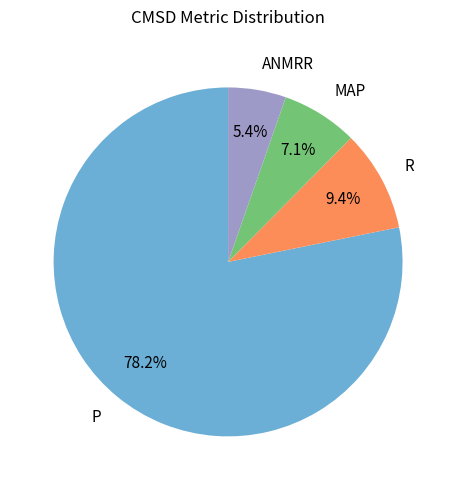

What is the majority slice?

P